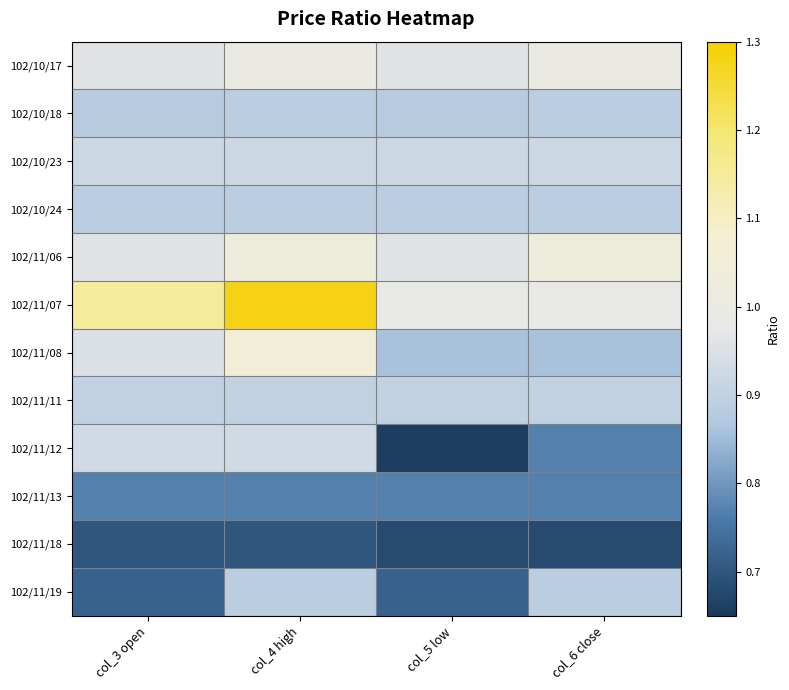

Rank the series by their maximum value, from lowest to highest.

102/11/18, 102/11/13, 102/10/18, 102/10/24, 102/11/19, 102/11/11, 102/10/23, 102/11/12, 102/10/17, 102/11/06, 102/11/08, 102/11/07